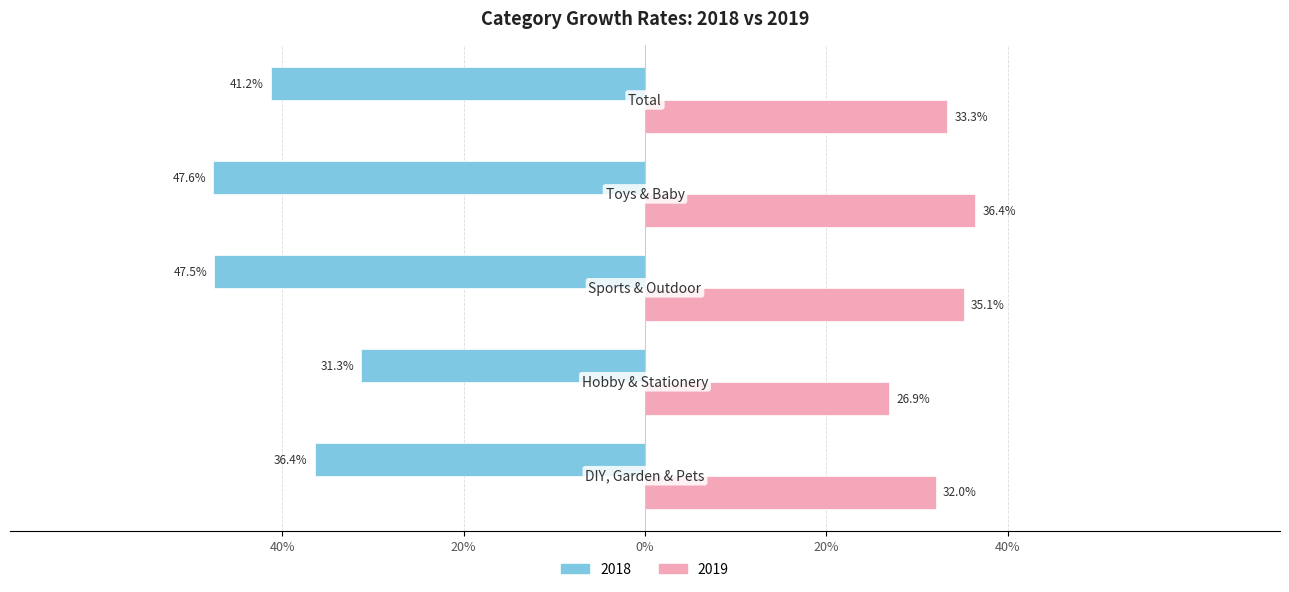

What are all the series names shown in the legend?

2018, 2019